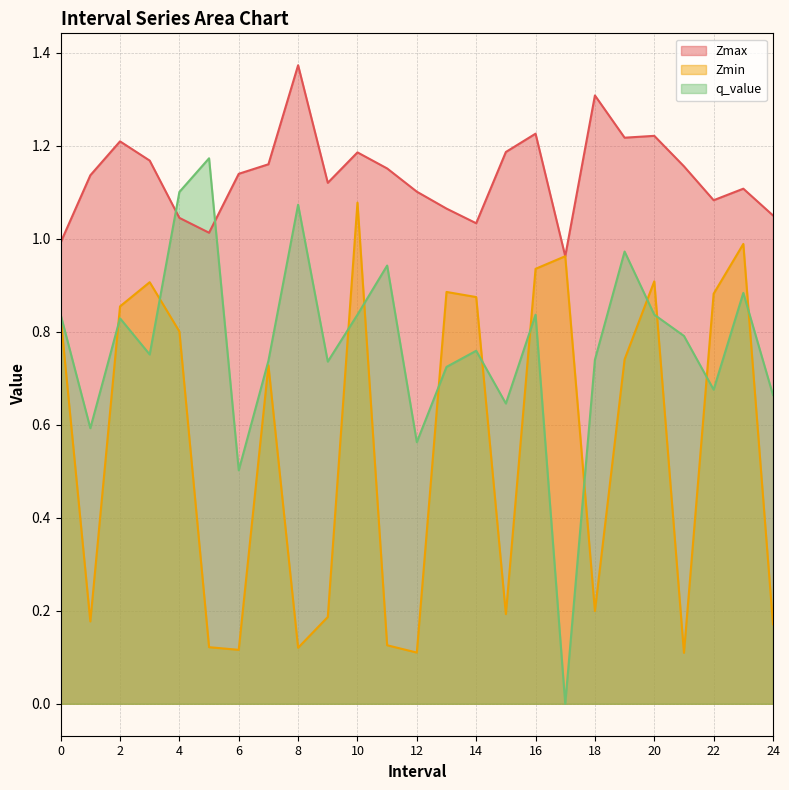

List the series in order of their overall mean, highest first.

Zmax, q_value, Zmin